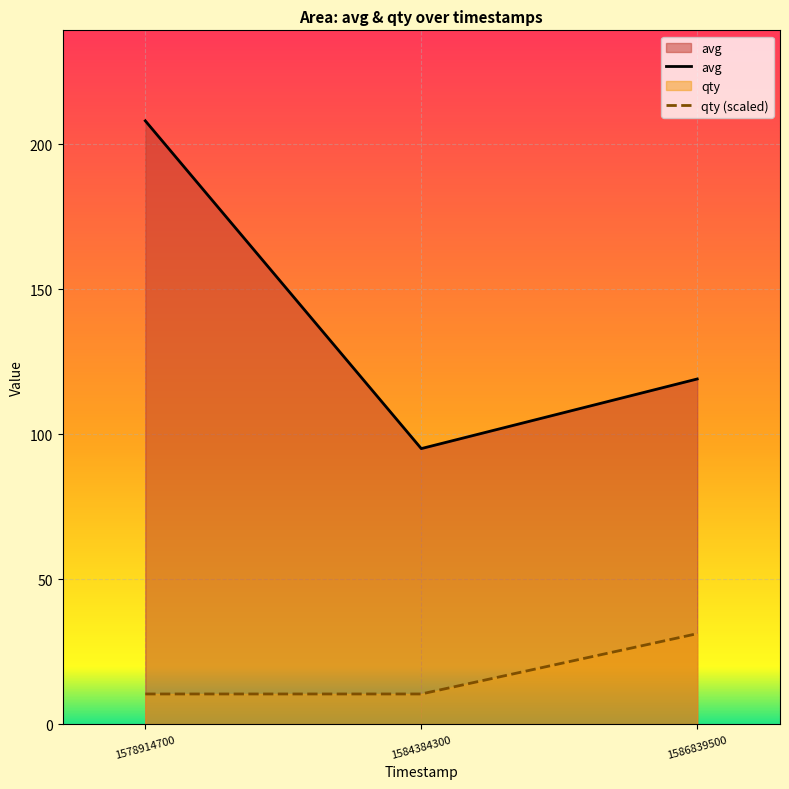

What is the greatest value displayed?

208.0